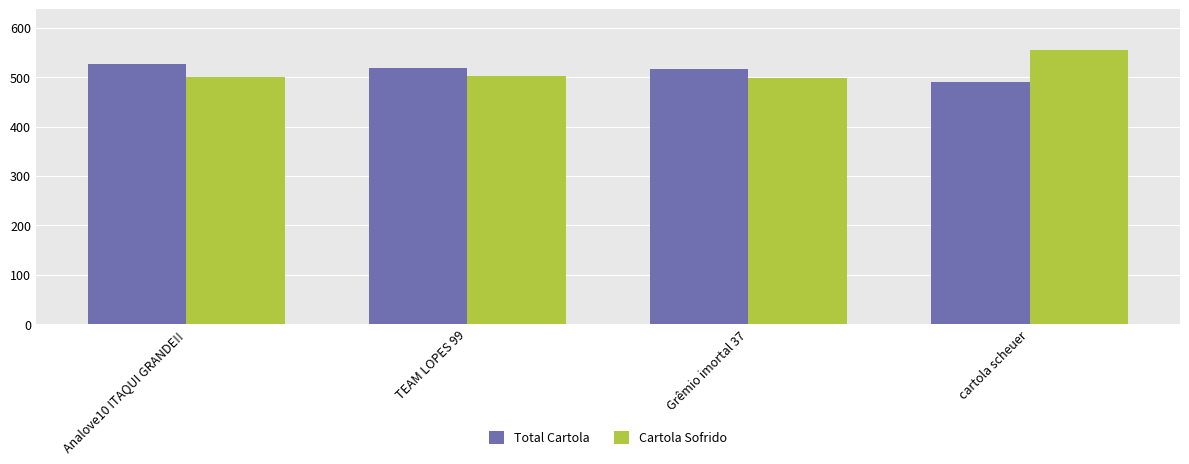

What is the greatest value displayed?

554.1